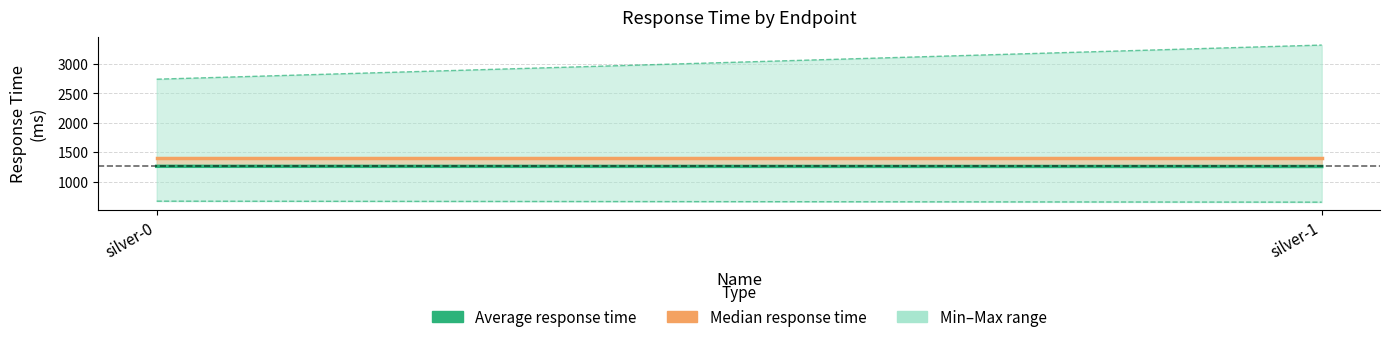

What is the value of the Min response time point at the 2nd from the left?

651